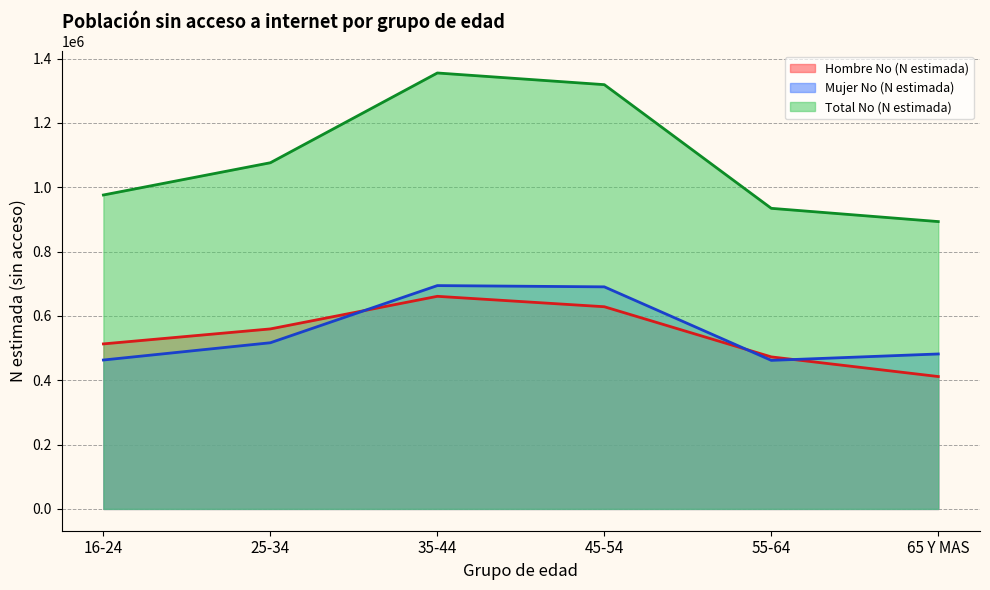

Where is the first local minimum for Mujer No (N estimada)?

55-64